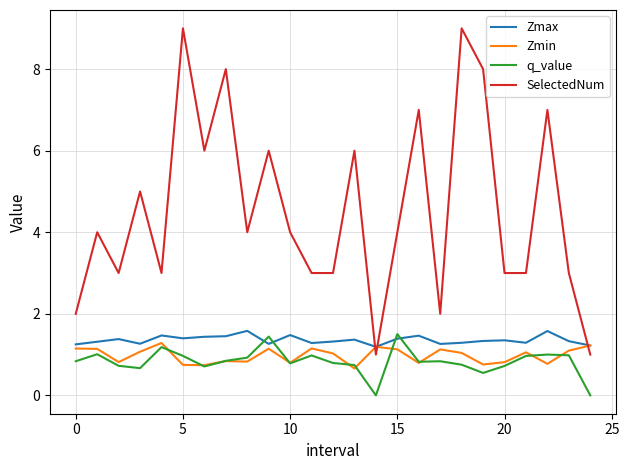

What is the maximum value shown in the chart?

9.0